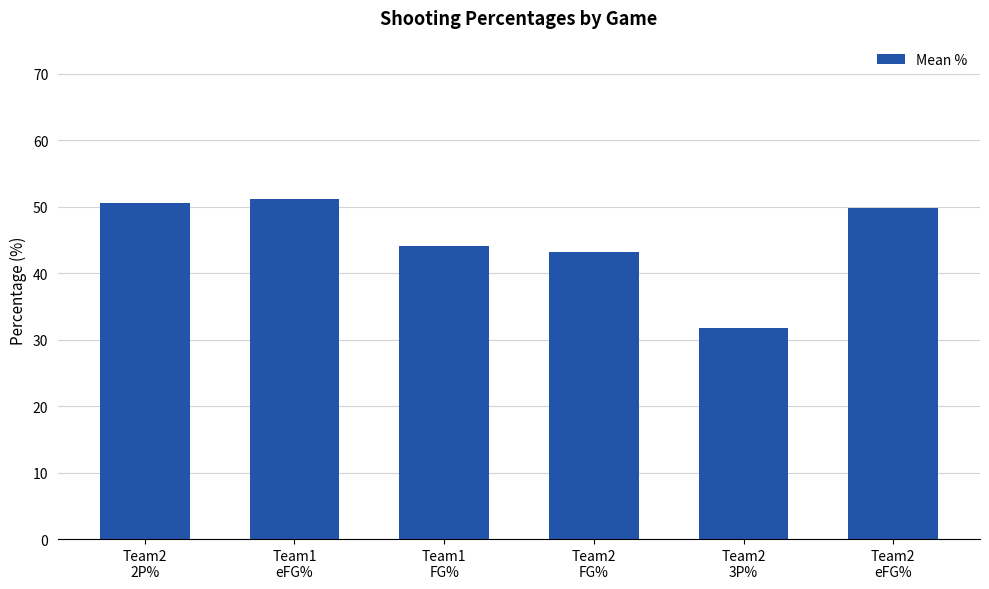

Where does the data first go above 49?

Team2
2P%